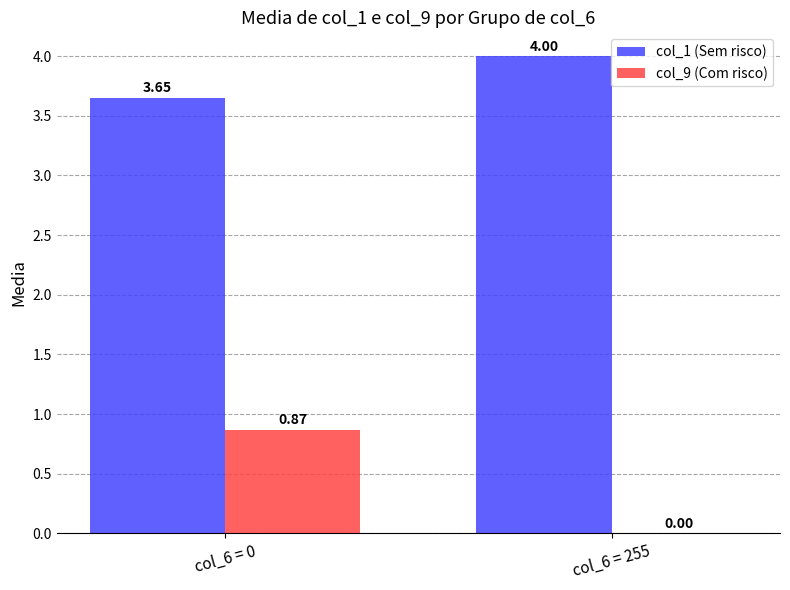

What is the sum of all col_1 (Sem risco) values?

7.7